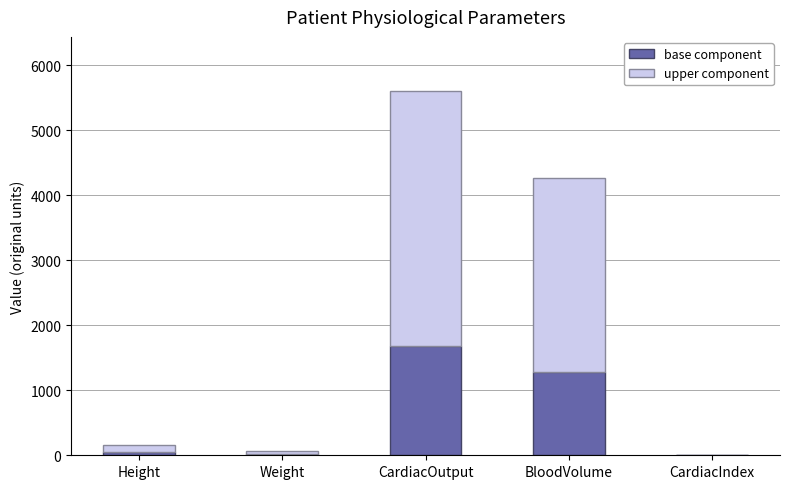

What is the sum of all base component values?

3029.2